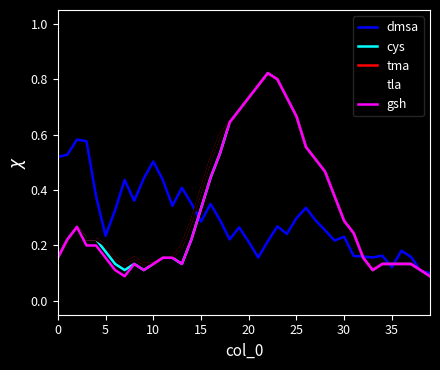

Is this an area chart (filled region under the line)?

No